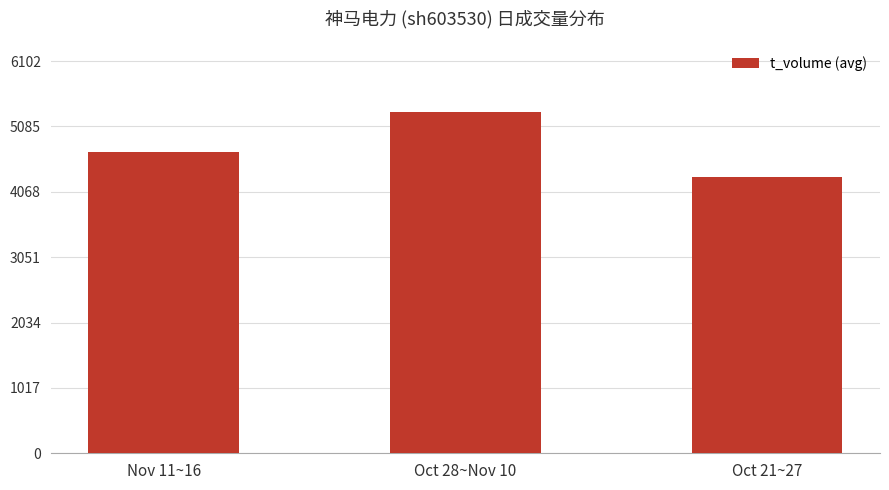

Reading left to right, extract all data points from this chart.

Nov 11~16=4691	Oct 28~Nov 10=5306	Oct 21~27=4291